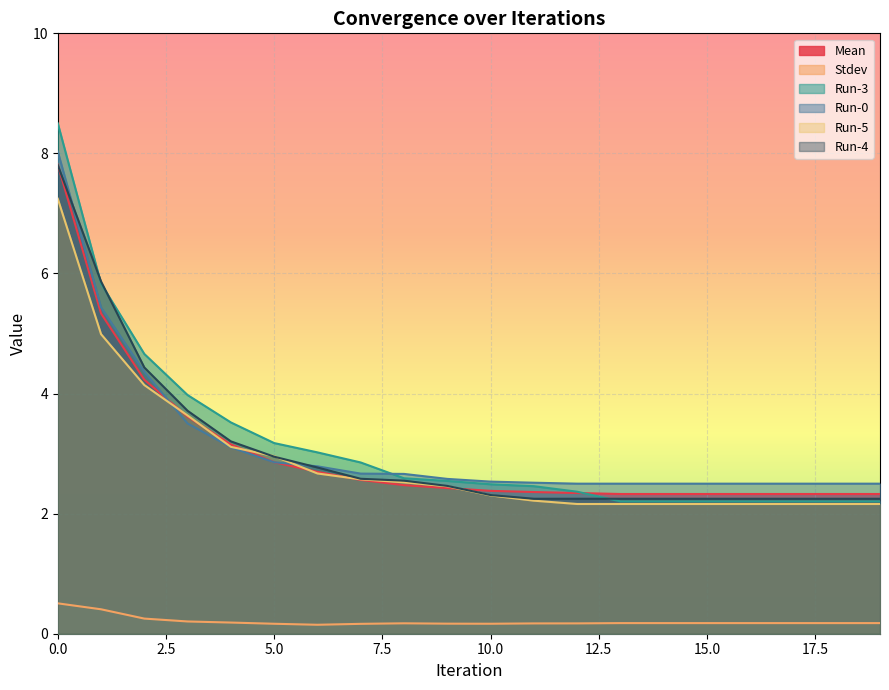

What is the spread (max minus min) of values at 7?

2.7